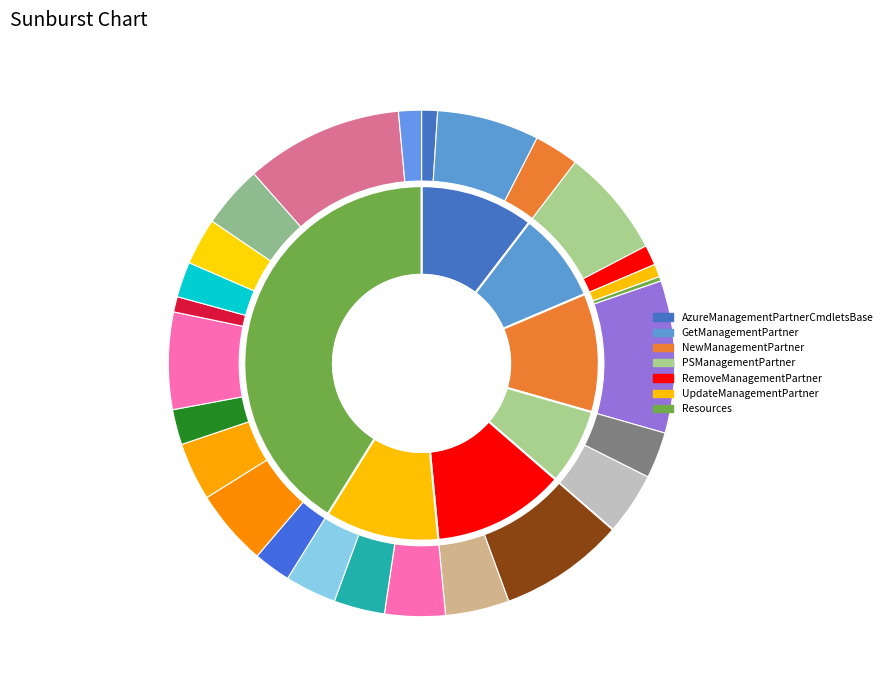

To the nearest percent, what is the average slice percentage?

14%